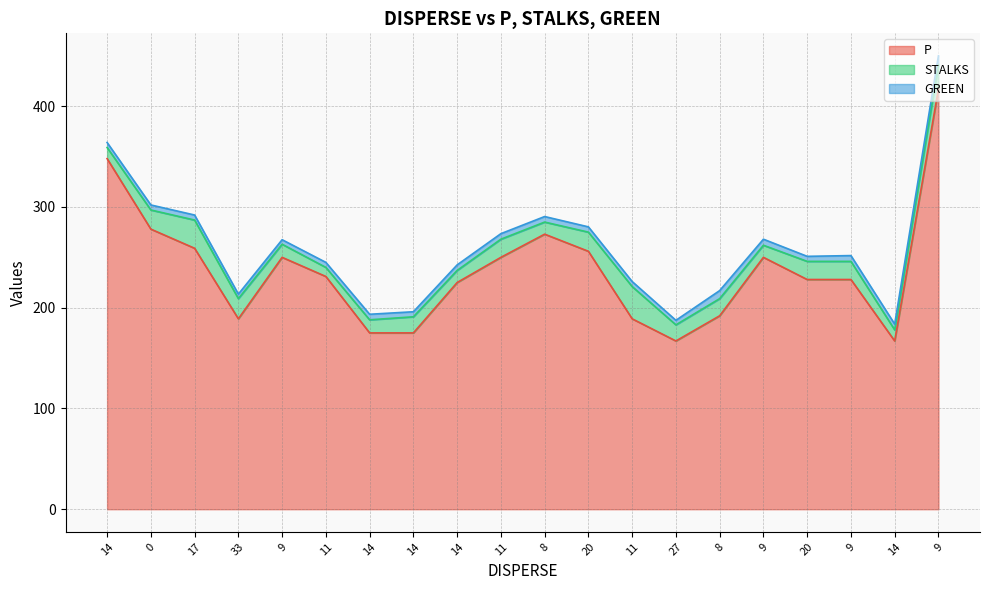

In GREEN, how many points are lower than both neighbors (excluding endpoints)?

3